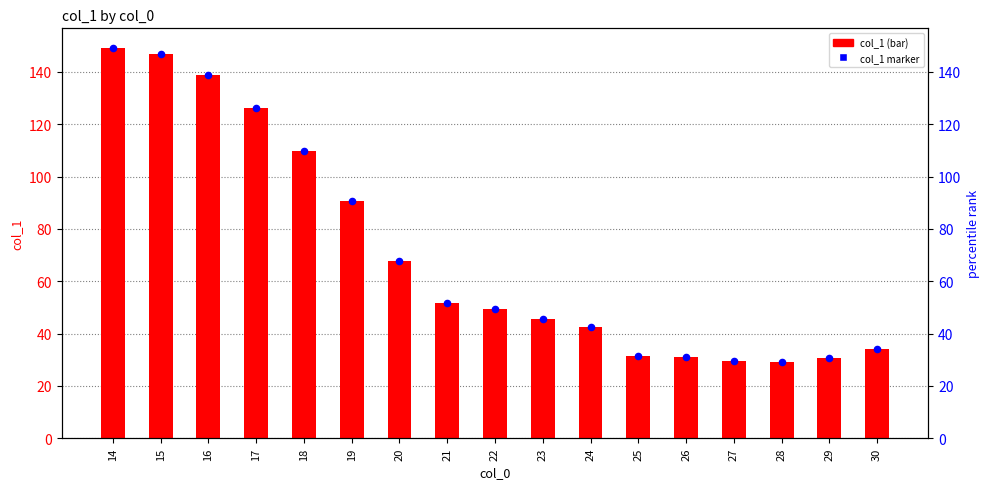

At which category is the sum across all series the highest?

14